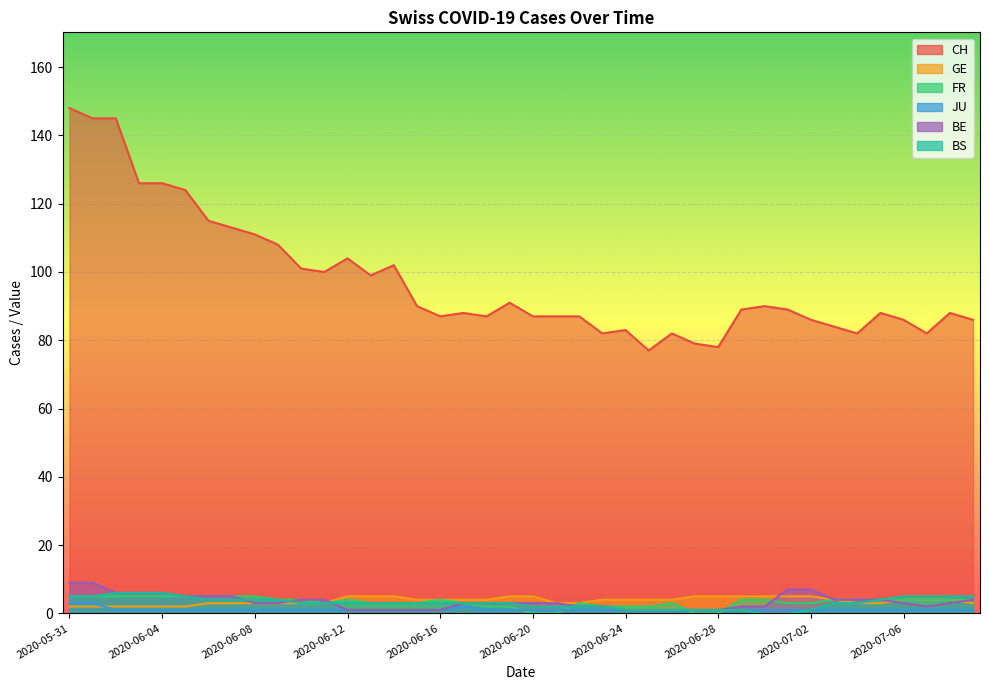

Is it true that CH equals 126 at 2020-06-03?

True